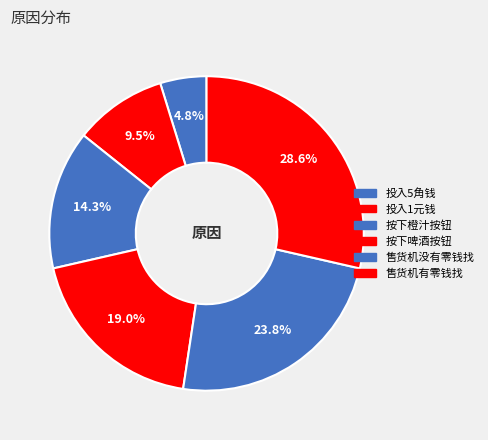

What portion of the pie excludes 投入5角钱?

95.2%